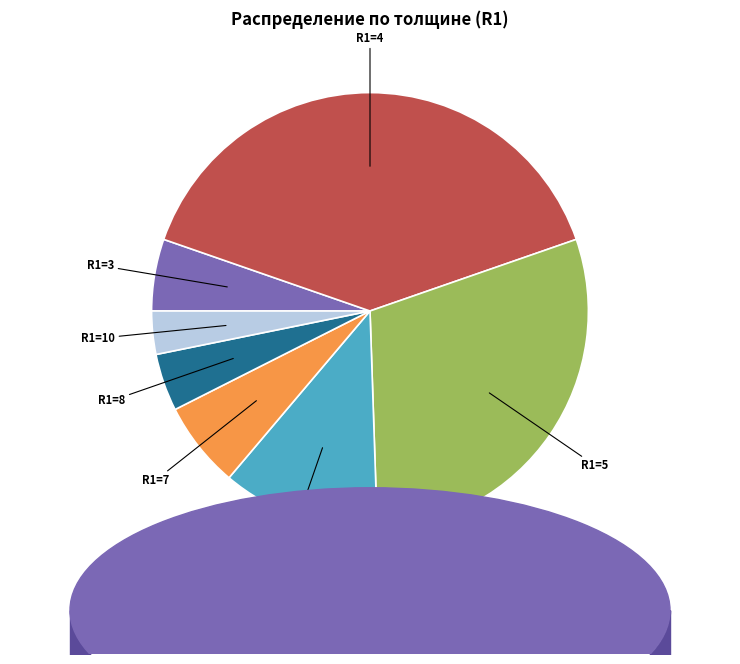

What is the ratio of the value at R1=4 to the value at R1=5?

1.3